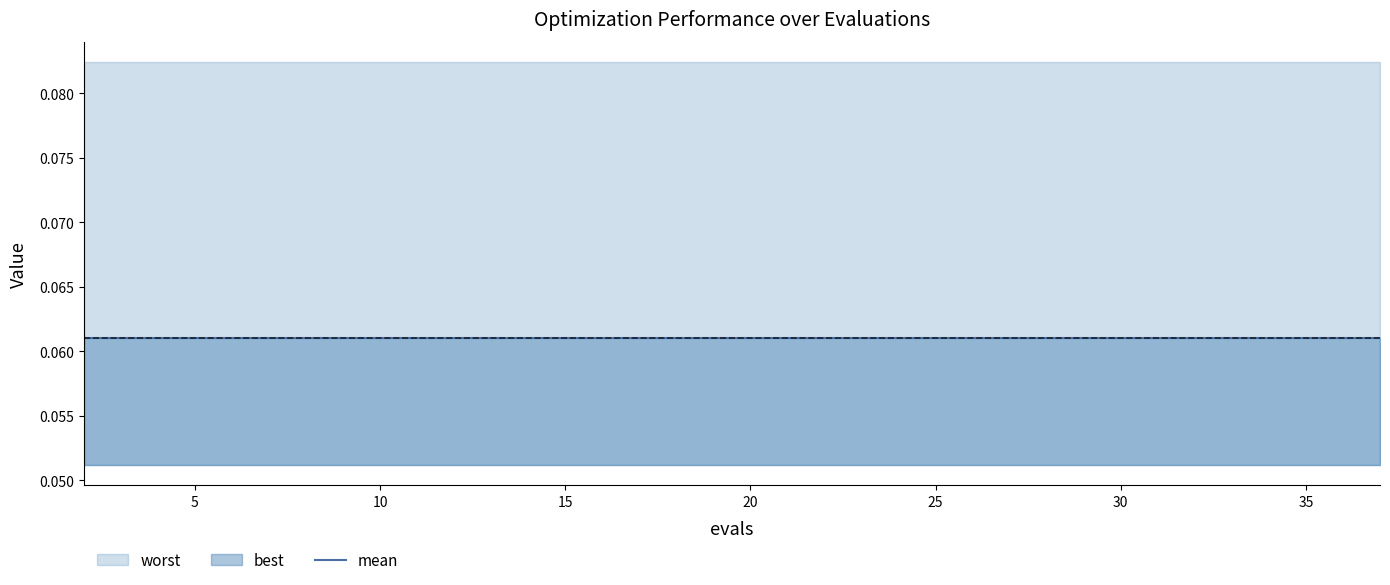

Reading left to right, extract all data points from this chart.

mean: 2=0.1	4=0.1	6=0.1	8=0.1	10=0.1	12=0.1	14=0.1	15=0.1	17=0.1	19=0.1	21=0.1	23=0.1	25=0.1	27=0.1	29=0.1	30=0.1	32=0.1	34=0.1	35=0.1	37=0.1
best: 2=0.1	4=0.1	6=0.1	8=0.1	10=0.1	12=0.1	14=0.1	15=0.1	17=0.1	19=0.1	21=0.1	23=0.1	25=0.1	27=0.1	29=0.1	30=0.1	32=0.1	34=0.1	35=0.1	37=0.1
worst: 2=0.1	4=0.1	6=0.1	8=0.1	10=0.1	12=0.1	14=0.1	15=0.1	17=0.1	19=0.1	21=0.1	23=0.1	25=0.1	27=0.1	29=0.1	30=0.1	32=0.1	34=0.1	35=0.1	37=0.1